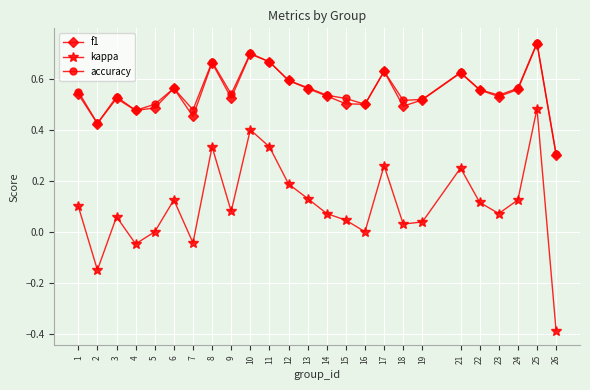

How many interior local valleys does the kappa series have?

7